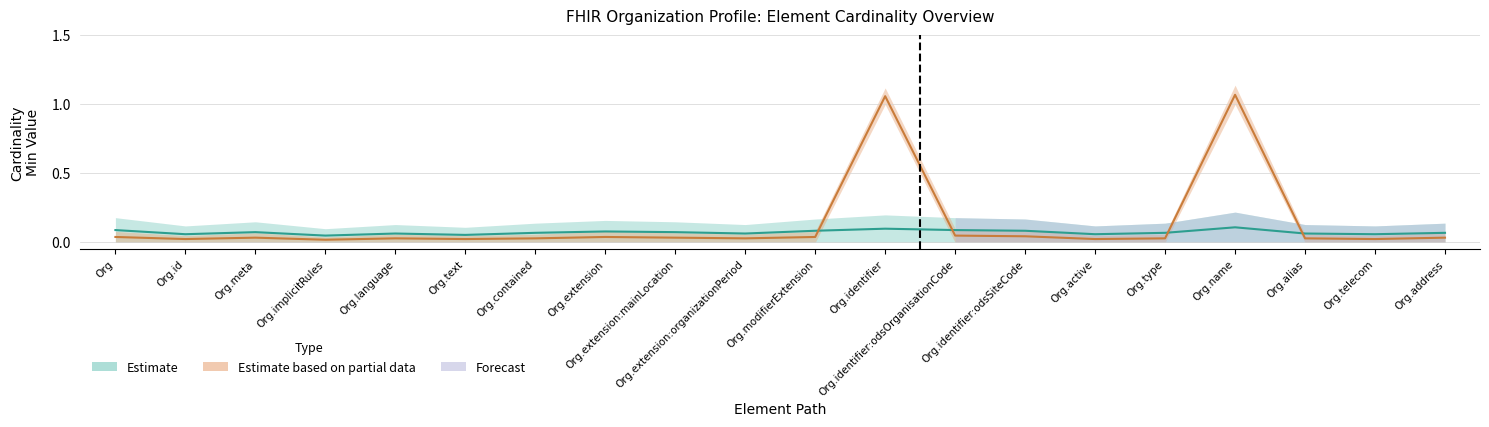

How many bars are there in total?

20